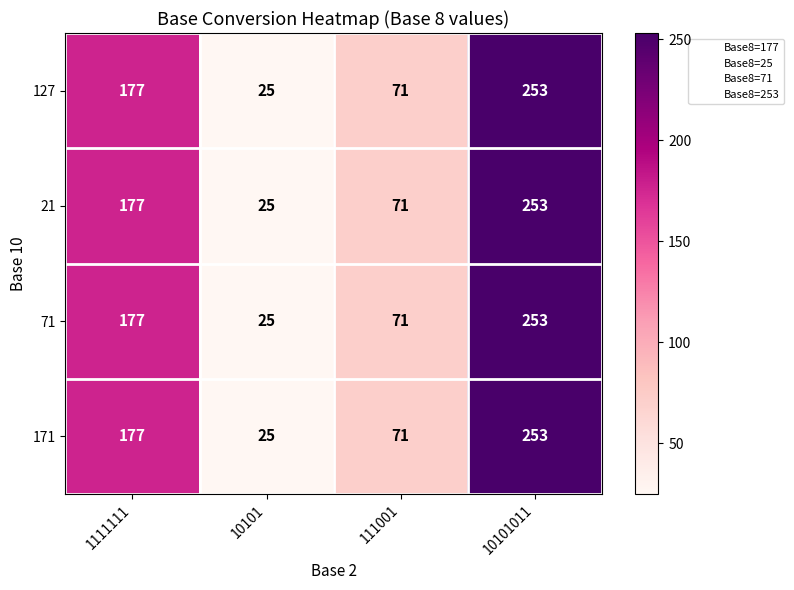

At which category is the sum across all series the highest?

10101011